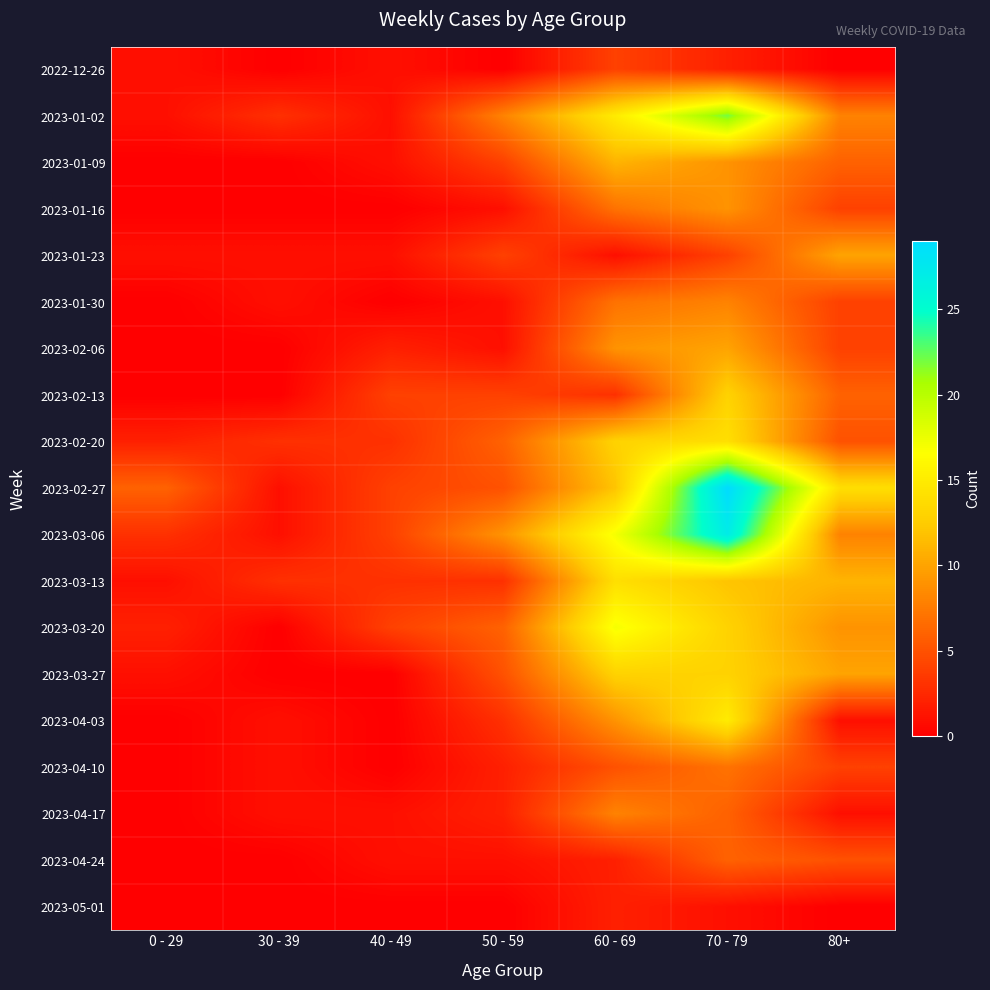

Which label corresponds to the largest value in the chart?

70 - 79